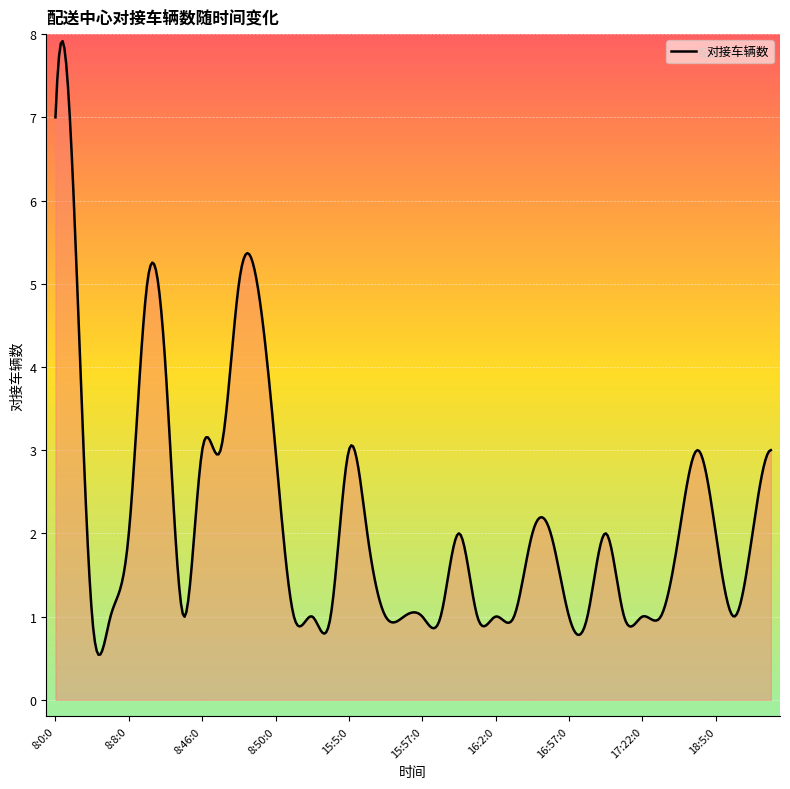

What is the smallest value displayed?

0.5